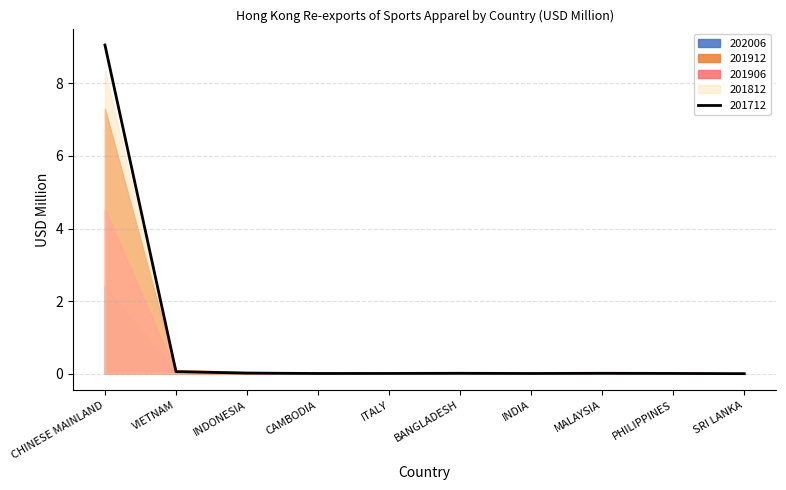

At which label does 202006 reach its peak?

CHINESE MAINLAND